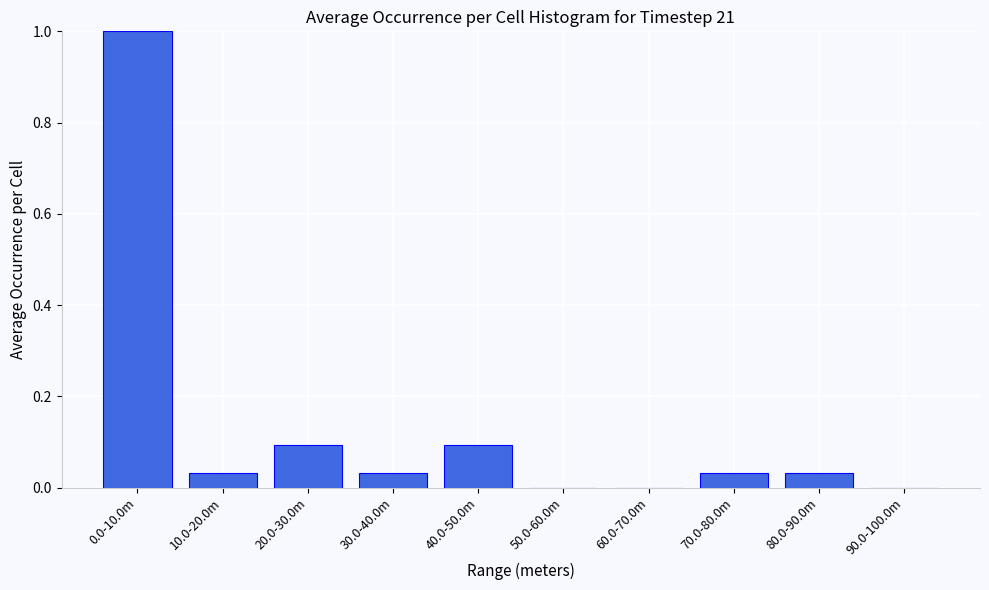

What is the maximum value shown in the chart?

1.0